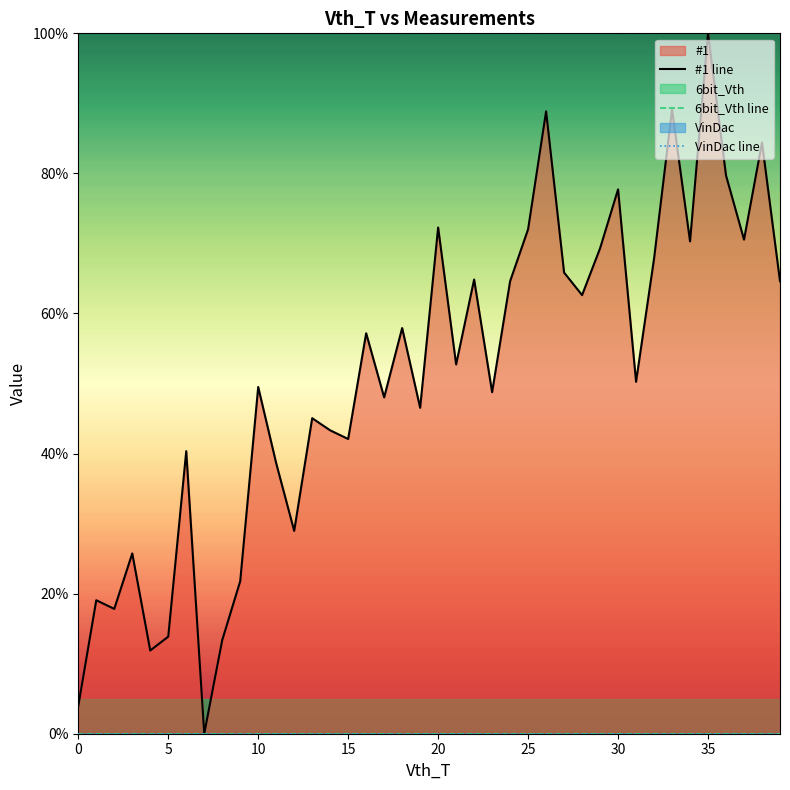

Which series has the largest range (max minus min)?

#1 line